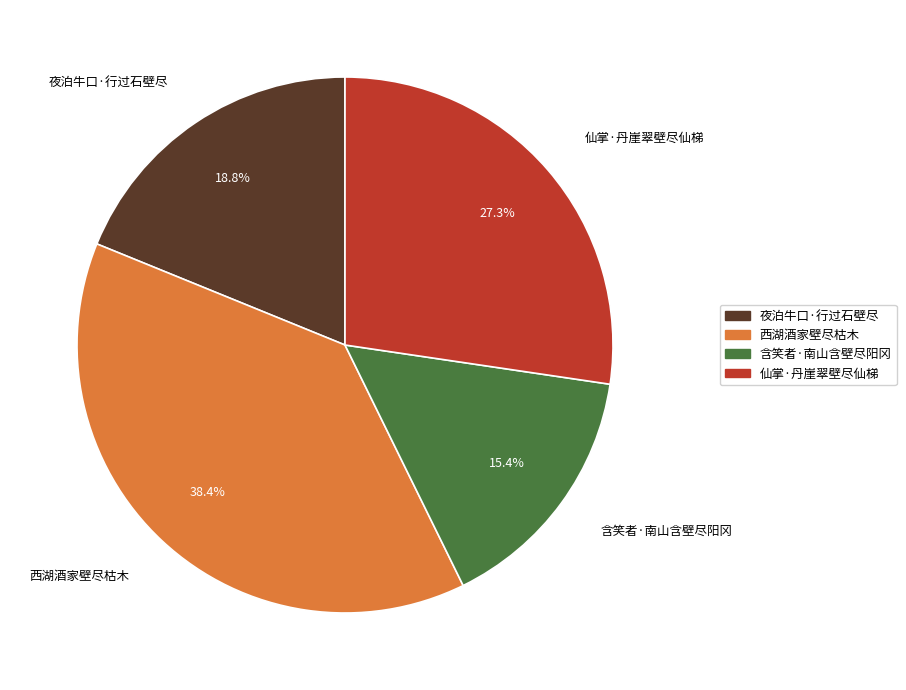

How many slices are in this pie chart?

4